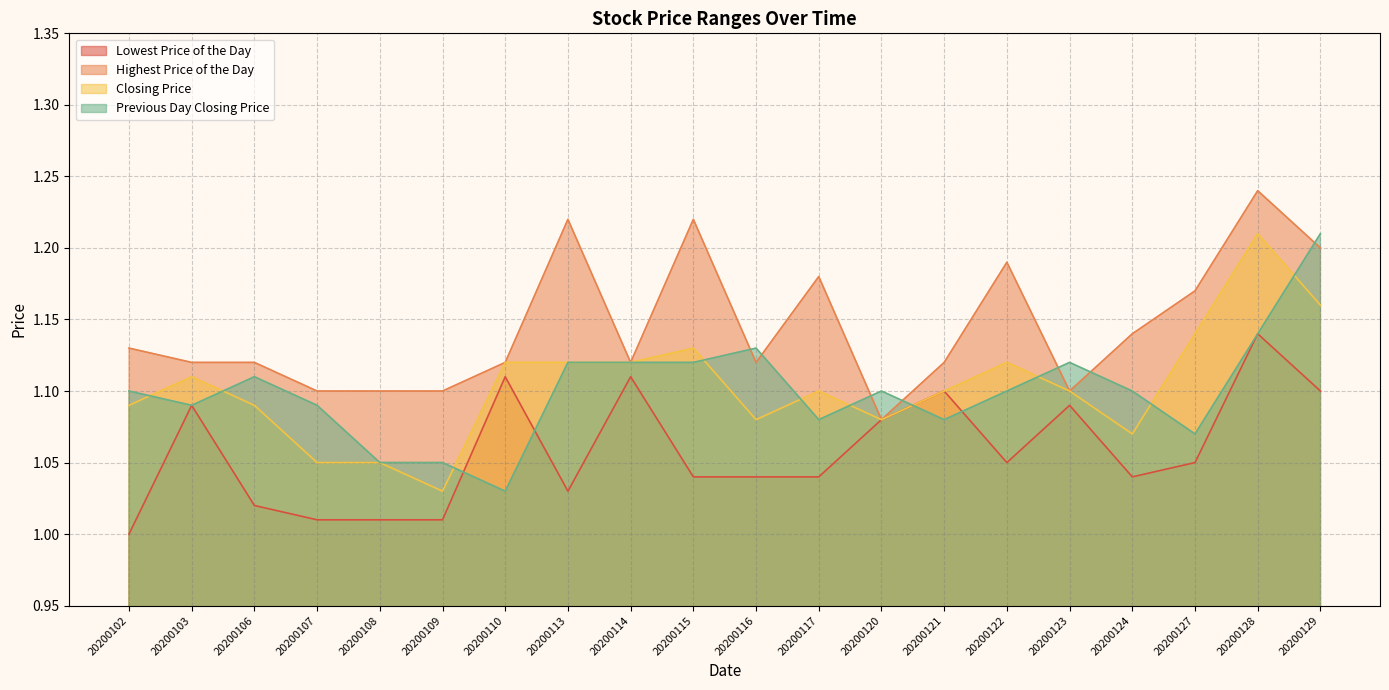

Rank the series by their maximum value, from highest to lowest.

Highest Price of the Day, Closing Price, Previous Day Closing Price, Lowest Price of the Day